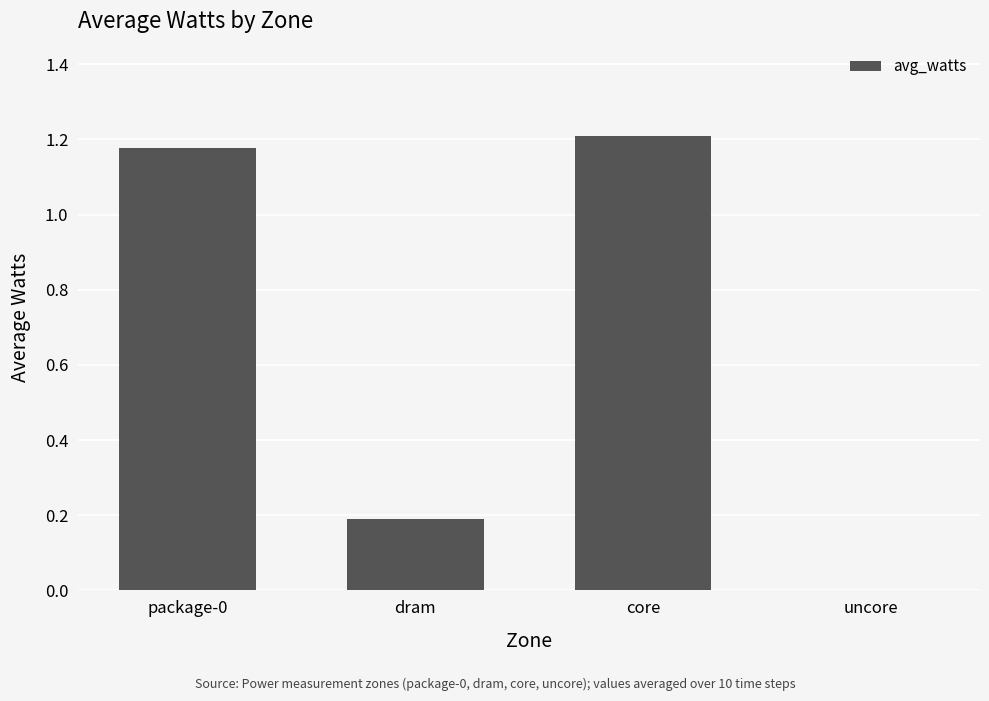

True or false: the data shows 1.7 at core.

False